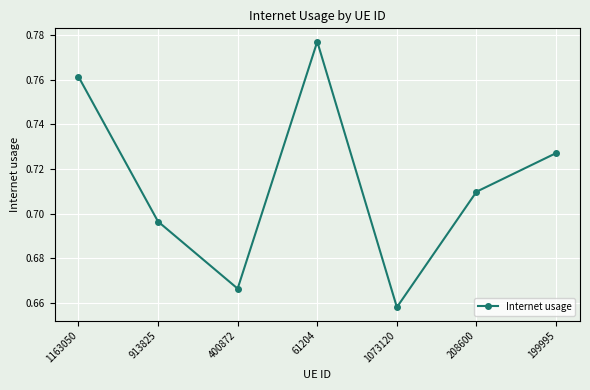

How many distinct data groups are displayed?

1